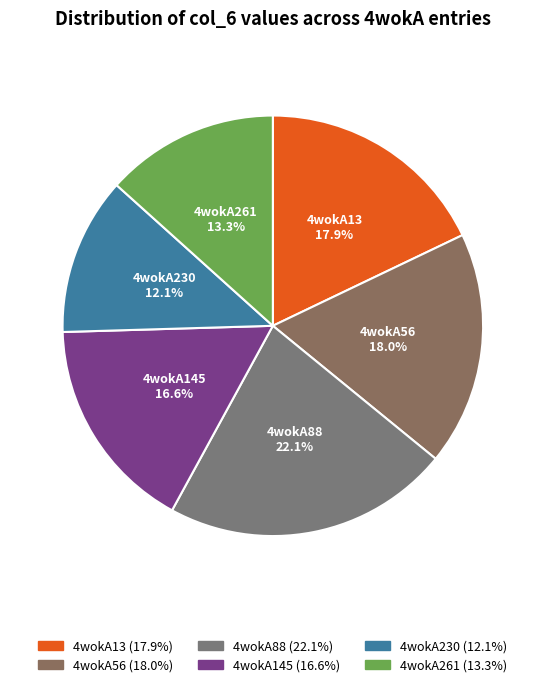

How many segments does this pie chart have?

6